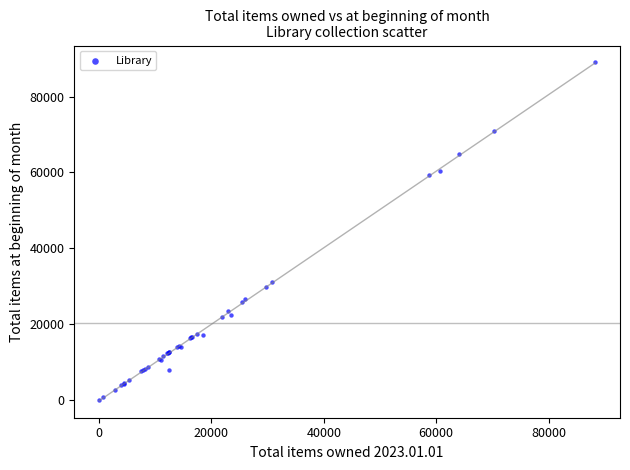

What Y value in the scatter plot is closest to 44523?

31064